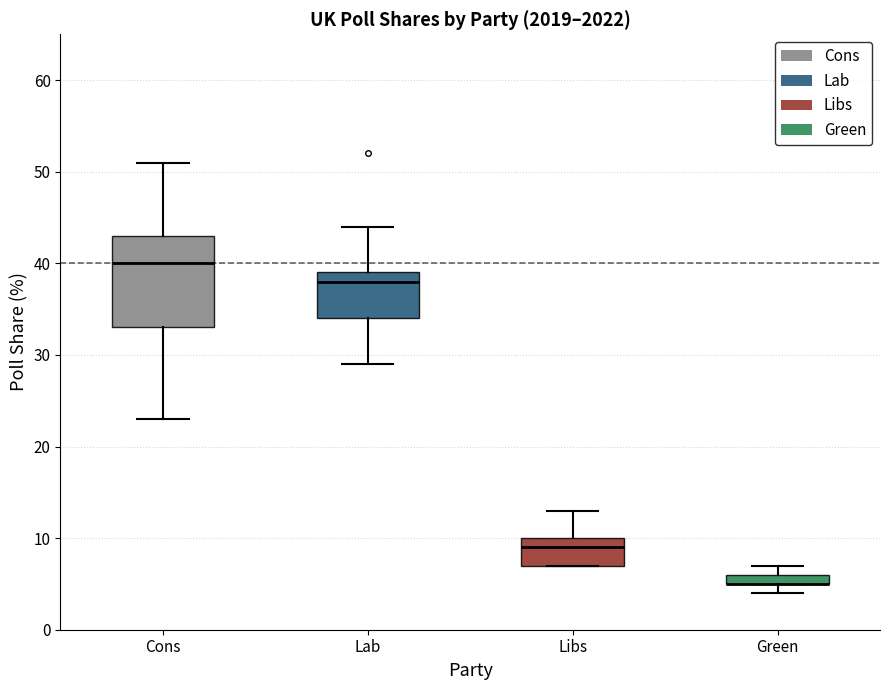

Where is the lower edge of the box for Green on the y-axis? The values are not printed on the chart, so give them approximately, as read against the axis.

5